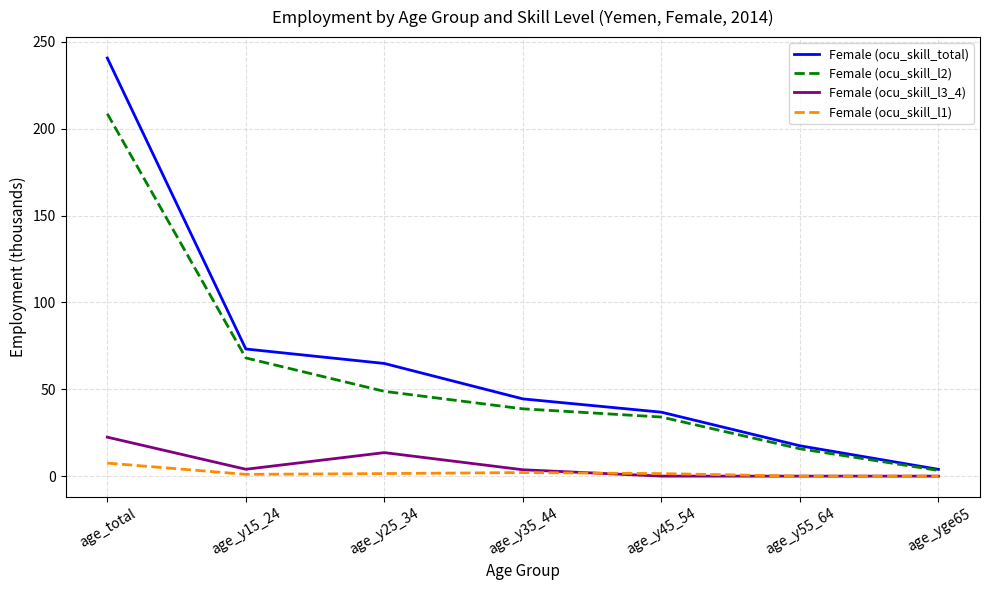

True or false: Female (ocu_skill_l2) has a value of 24.9 at age_y55_64.

False